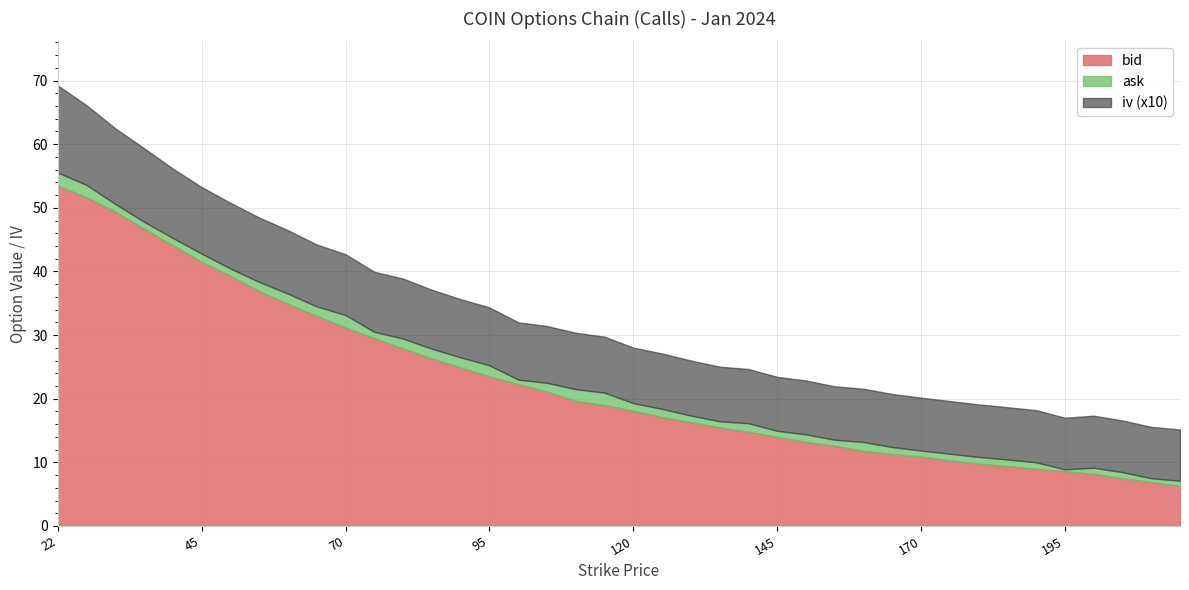

How many values in the bid series are below 19?

20